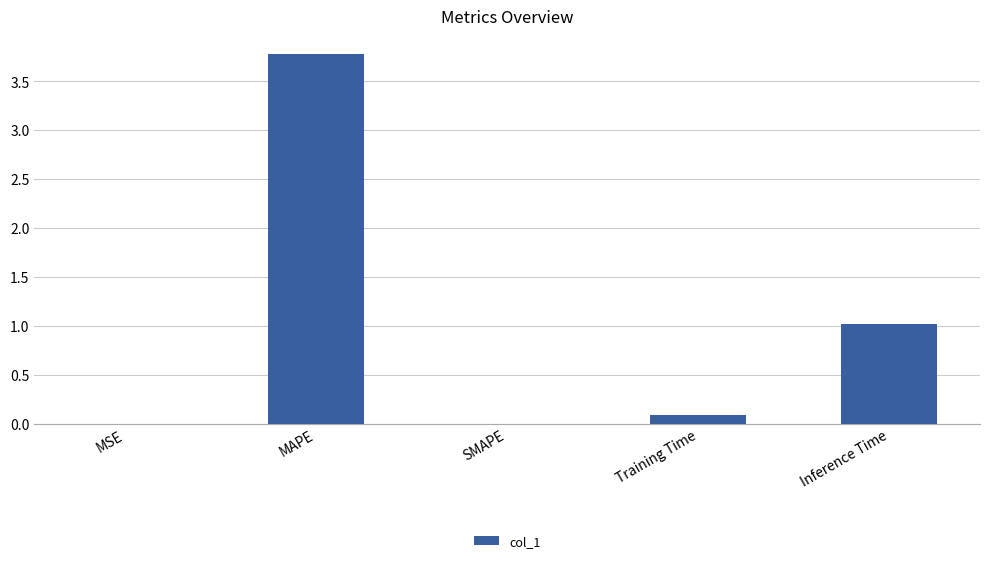

What is the change in value from MAPE to SMAPE?

-3.8